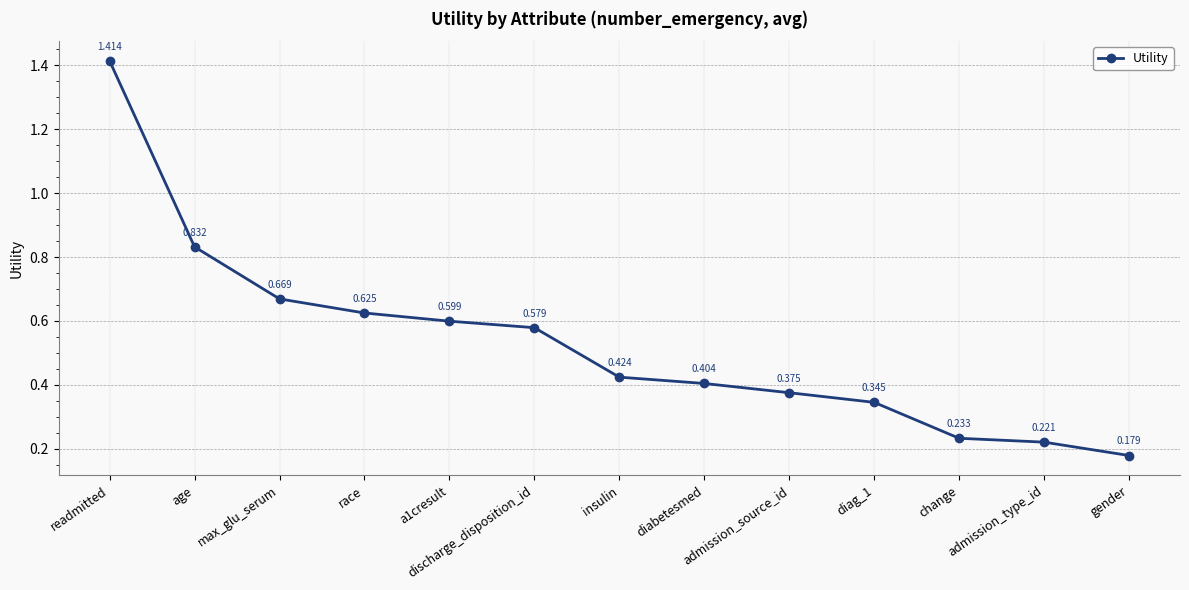

What is the label of the 8th point from the left?

diabetesmed